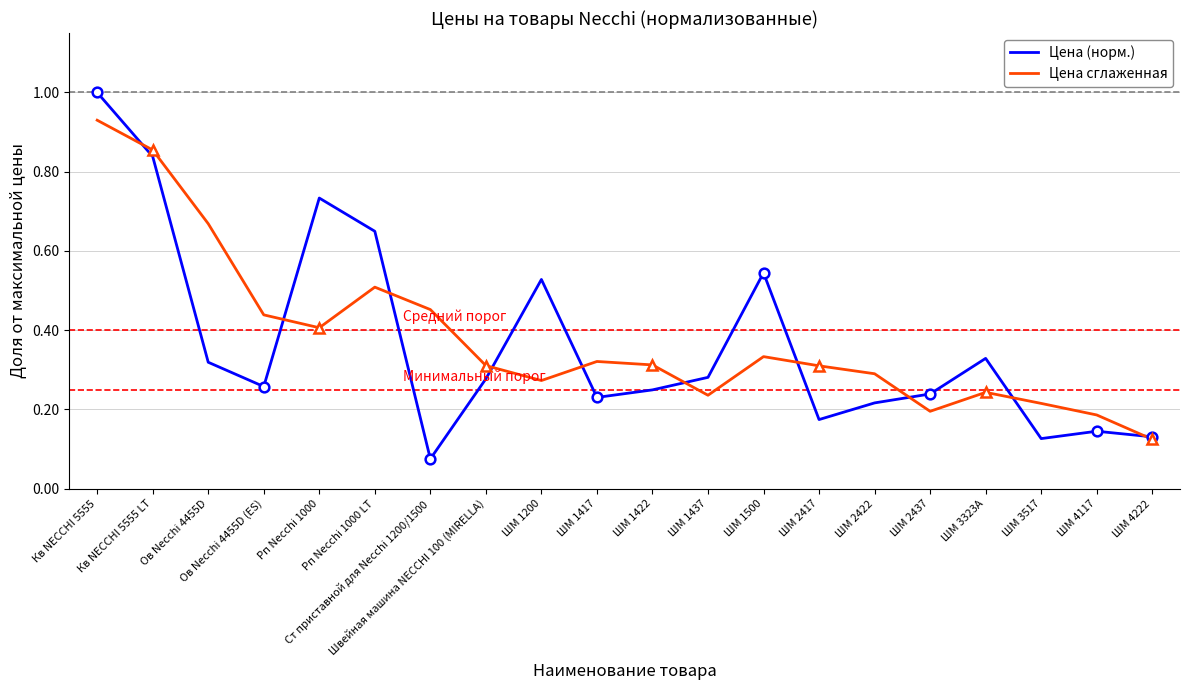

True or false: Цена сглаженная has more than 2 interior local peaks.

True